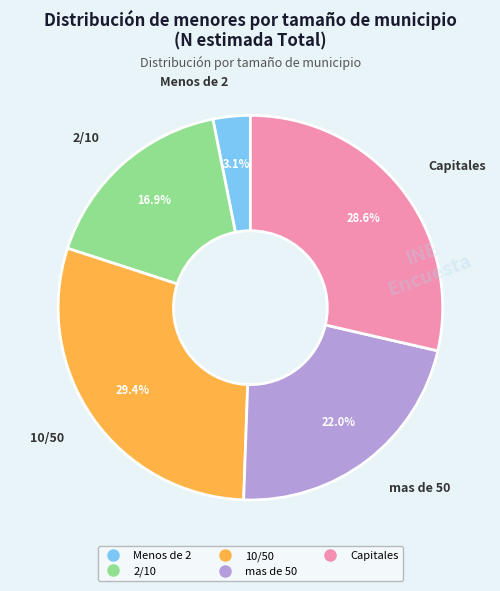

Which has a higher value, Menos de 2 or Capitales?

Capitales